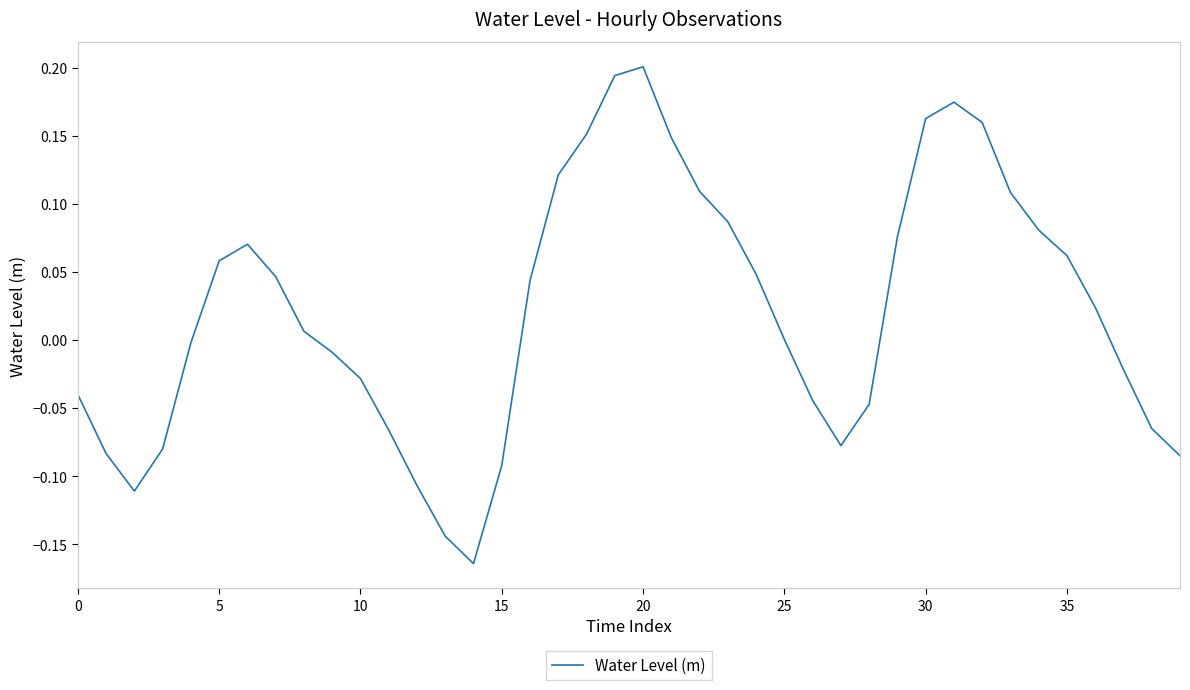

True or false: the data has more than 2 interior local peaks.

True